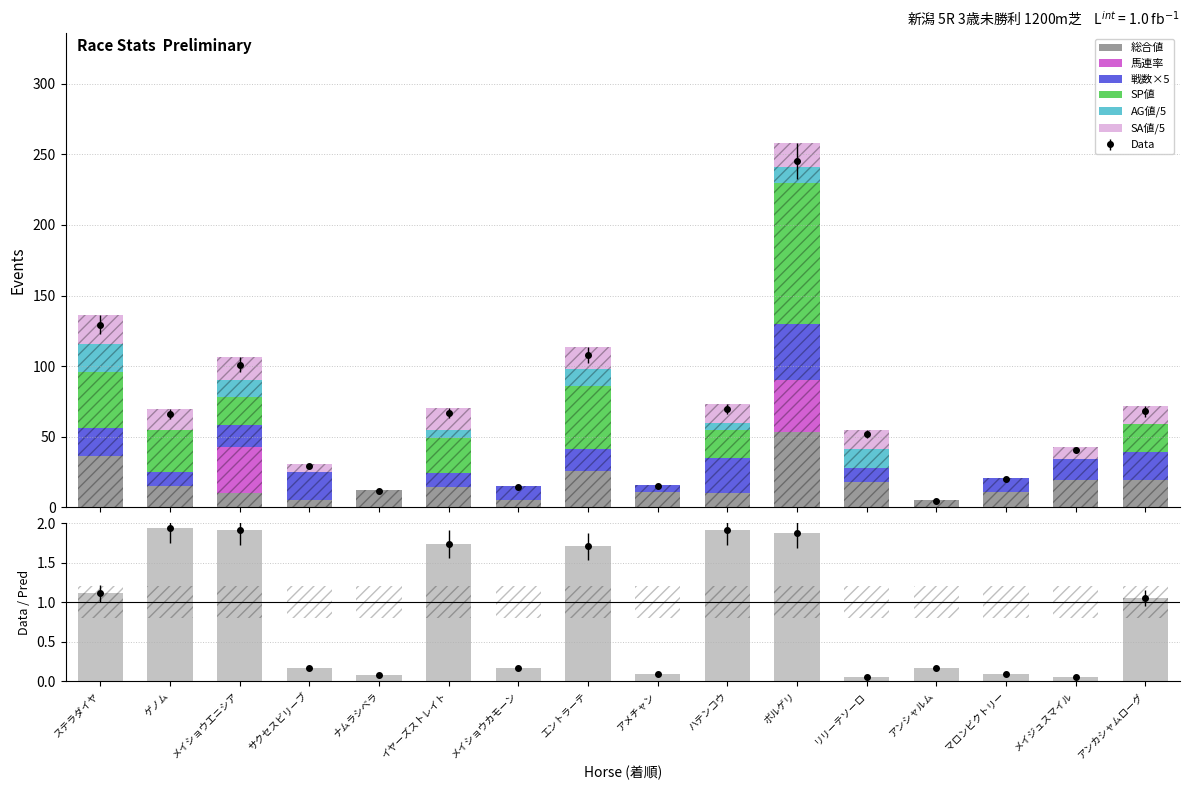

What is the difference between the AG値 values at メイショウエニシア and ボルゲリ?

1.2